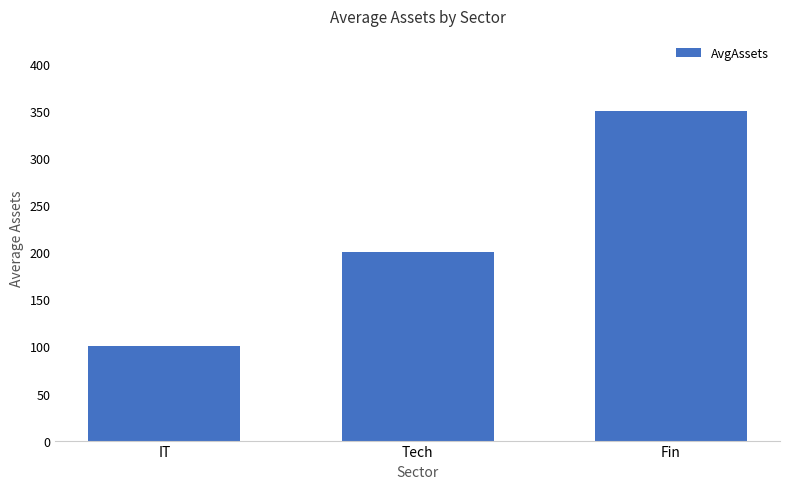

What is the average value?

217